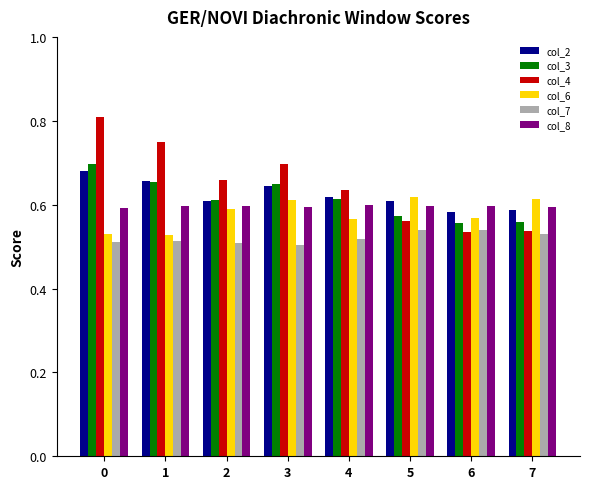

The col_4 series shows 0.7 at 1. True or false?

True